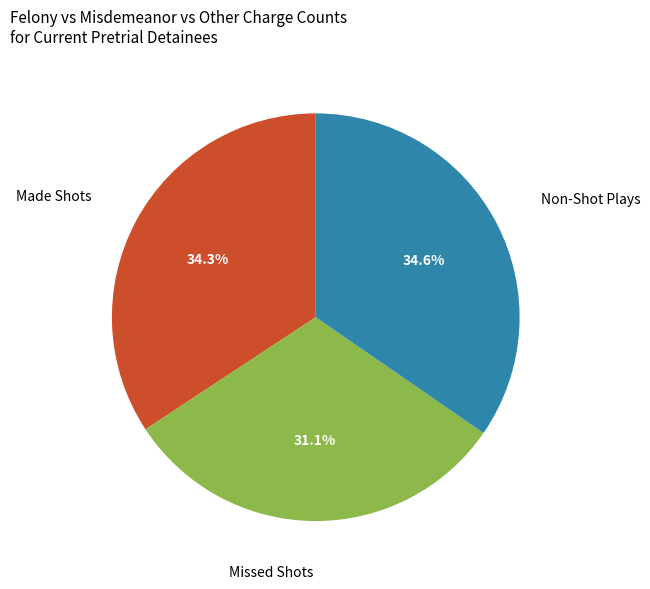

Count the number of slices in the pie.

3